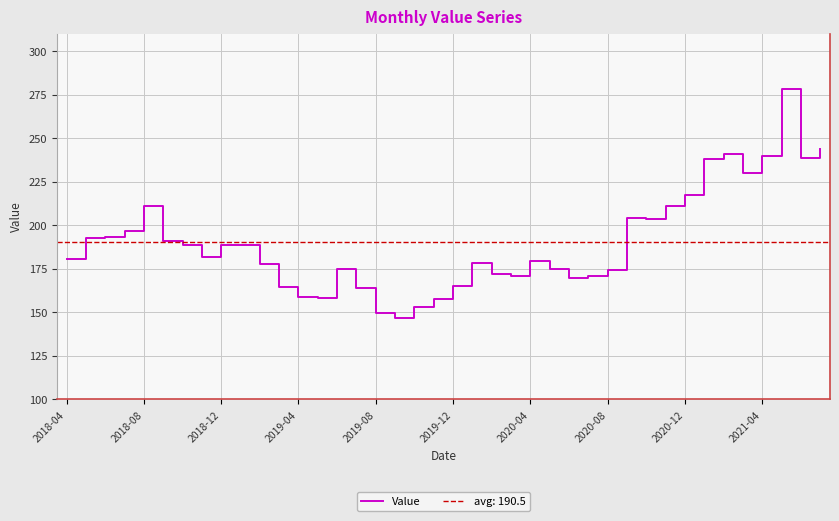

What is the change in value from 15 to 38?

+74.9